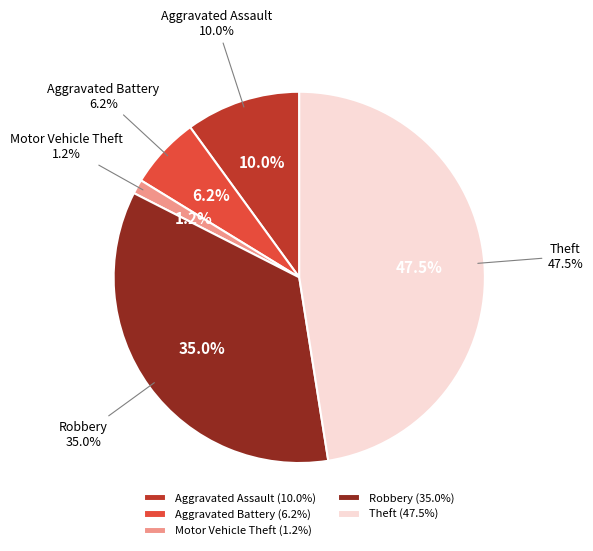

To the nearest percent, what is the average slice percentage?

20%